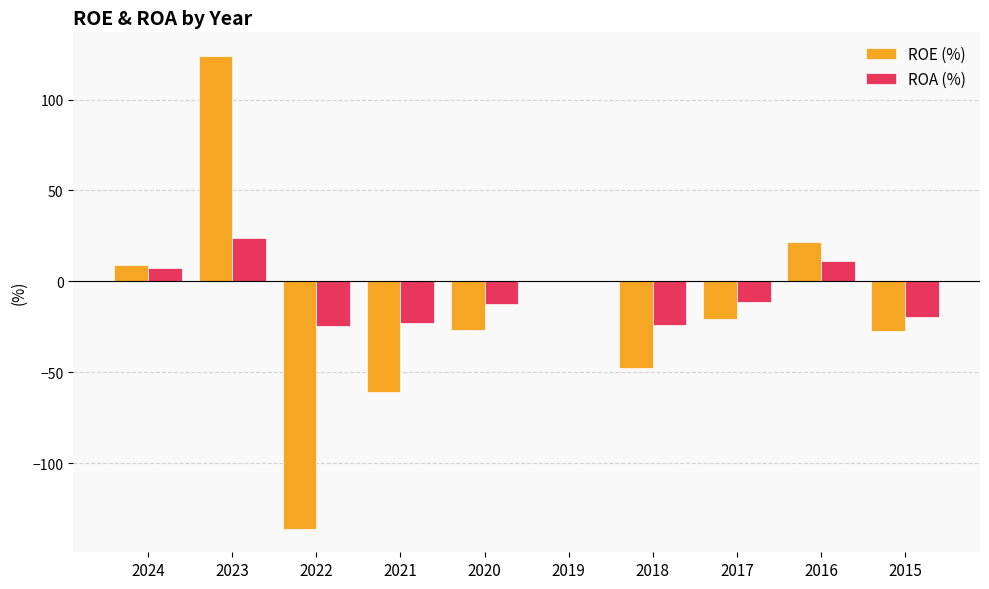

What are all the series names shown in the legend?

ROE (%), ROA (%)